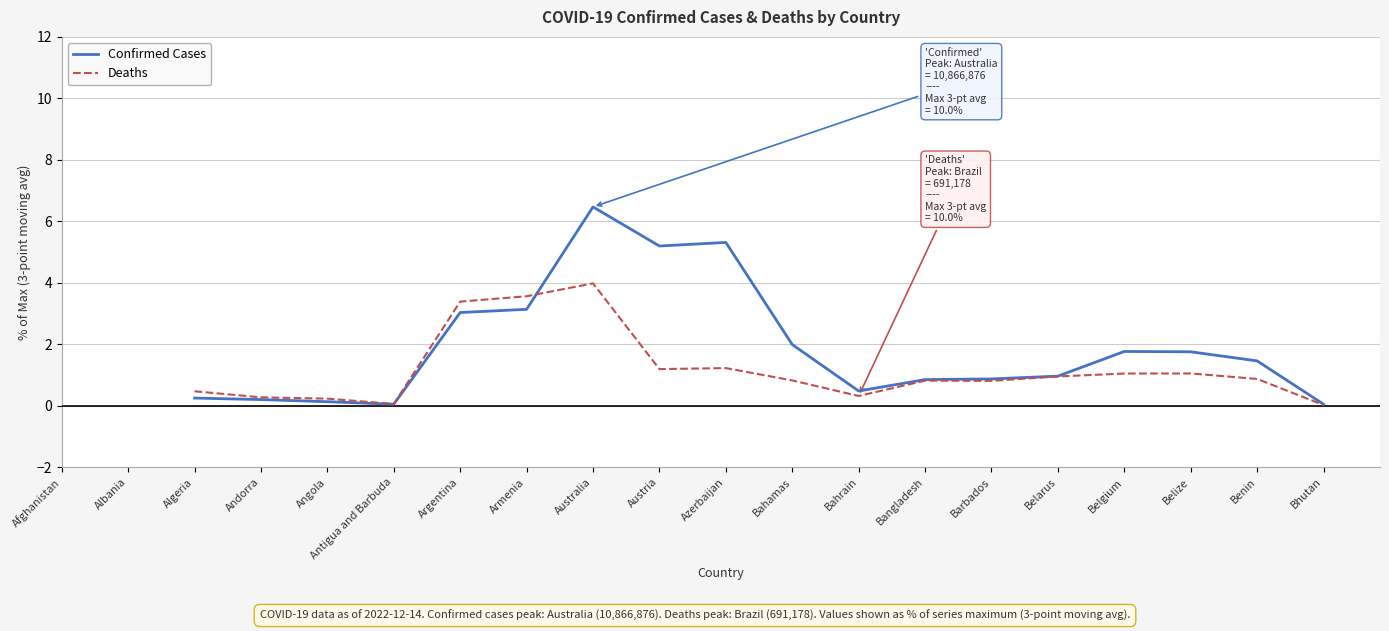

What is the value of the Deaths point at the 6th from the left?

0.1